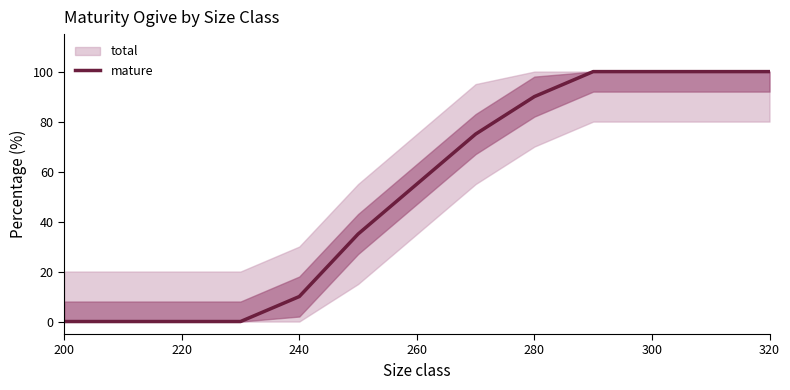

The value of mature at 240 is 14. True or false?

False